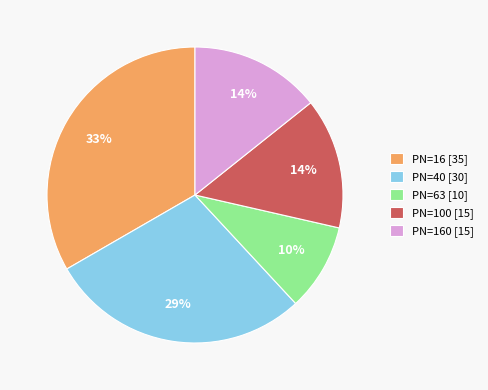

Between PN=16 [35] and PN=63 [10], which is larger?

PN=16 [35]